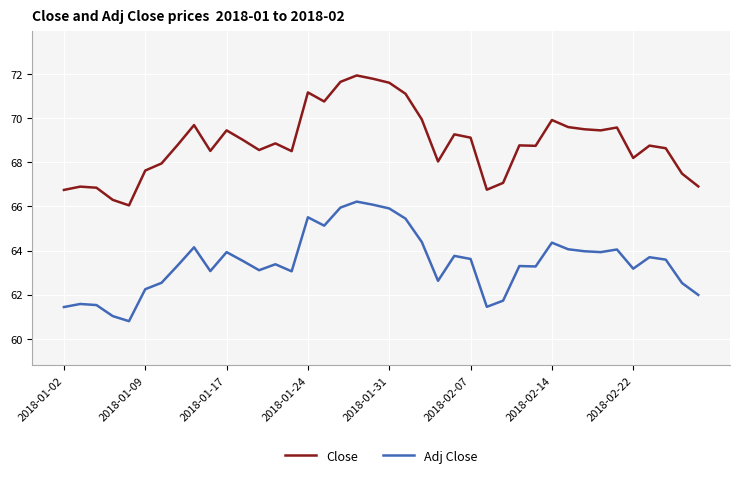

Count the number of data series in this chart.

2